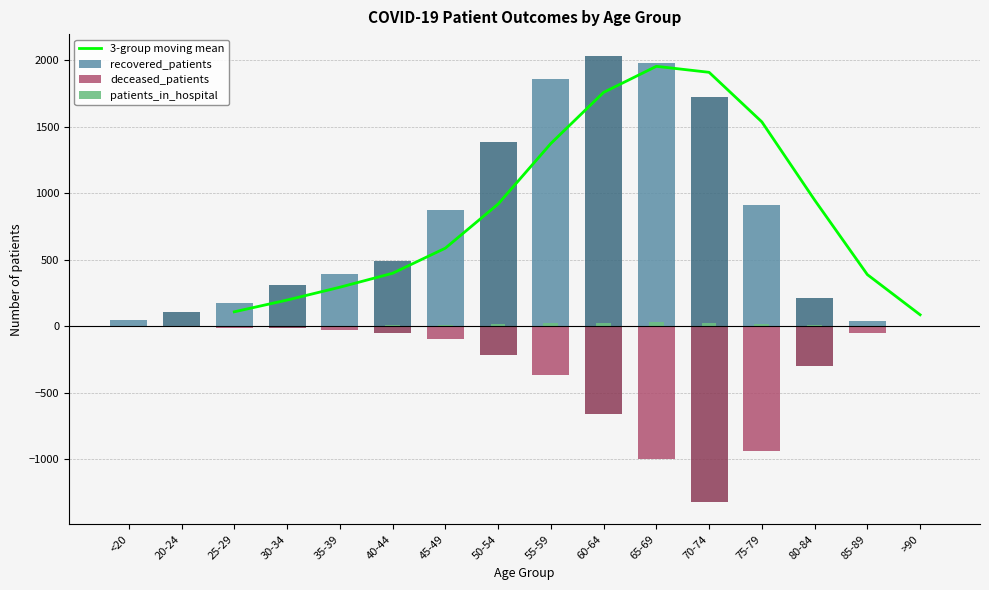

Which series has the largest total across all categories?

recovered_patients